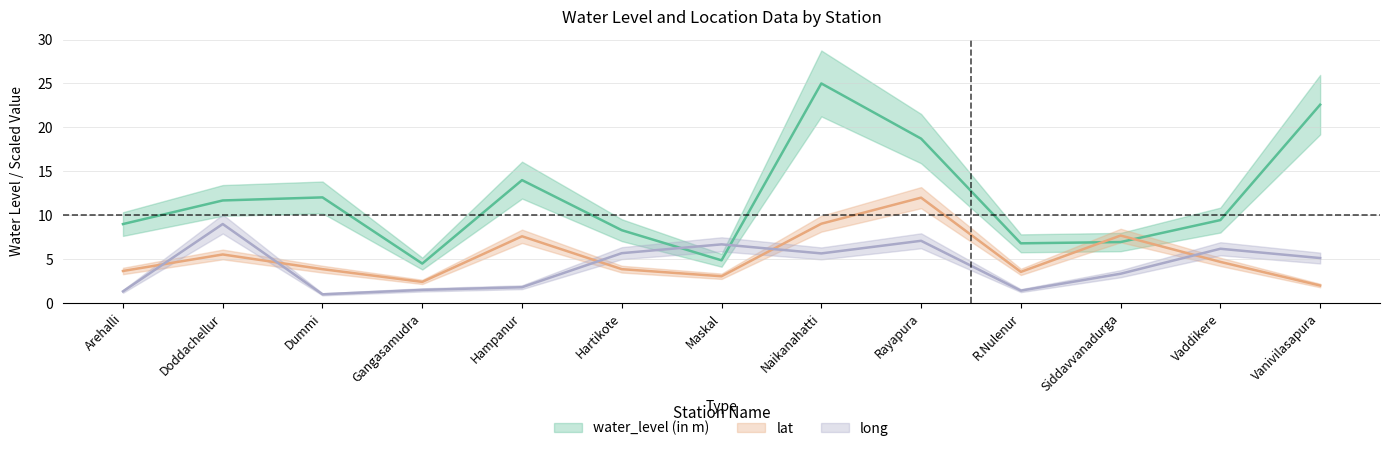

At how many categories does at least one series exceed 7?

10